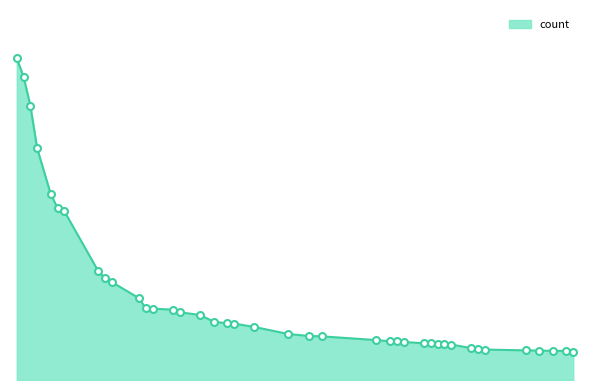

List the labels in order of value, largest first.

2, 3, 4, 5, 7, 8, 9, 14, 15, 16, 20, 21, 22, 25, 26, 29, 31, 33, 34, 37, 42, 45, 47, 55, 57, 58, 59, 62, 63, 64, 65, 66, 69, 70, 71, 77, 79, 81, 83, 84